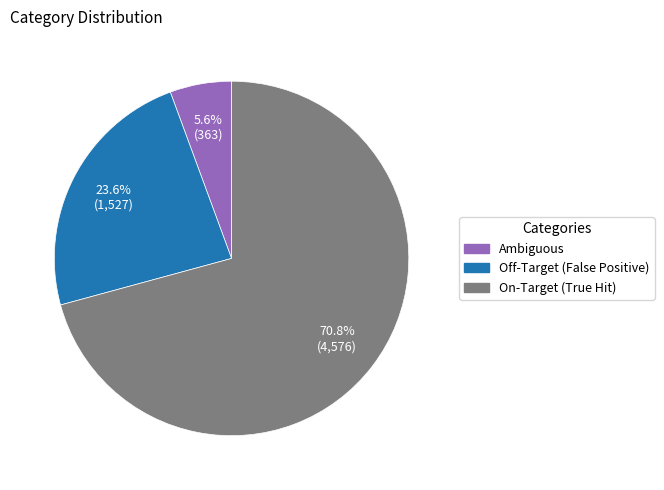

What percentage is the Ambiguous slice, to the nearest percent?

6%